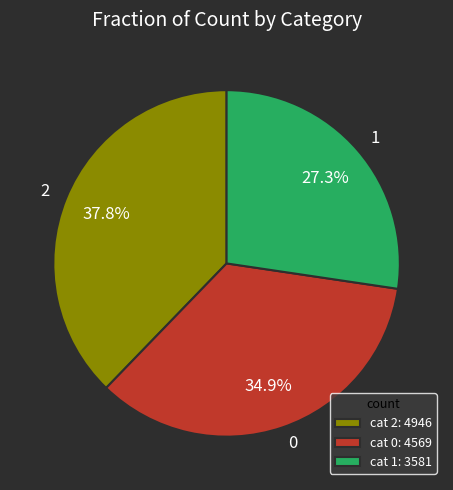

To the nearest percent, what percentage of the pie is 2?

38%